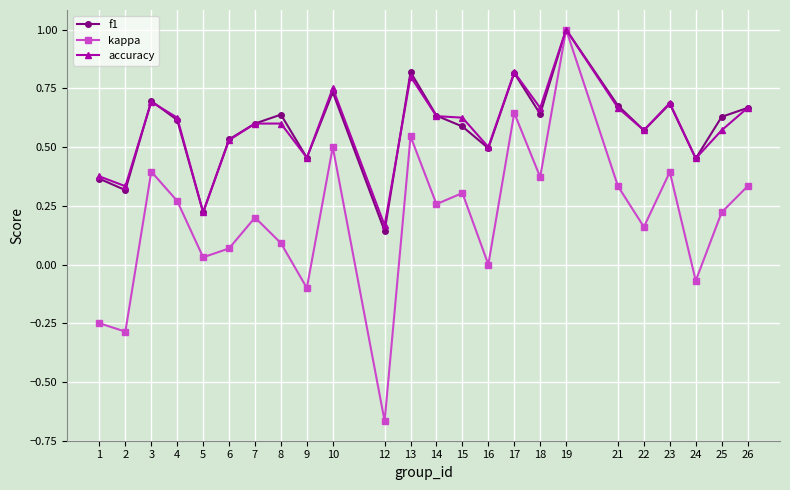

Between 9 and 19, which series saw the biggest shift?

kappa